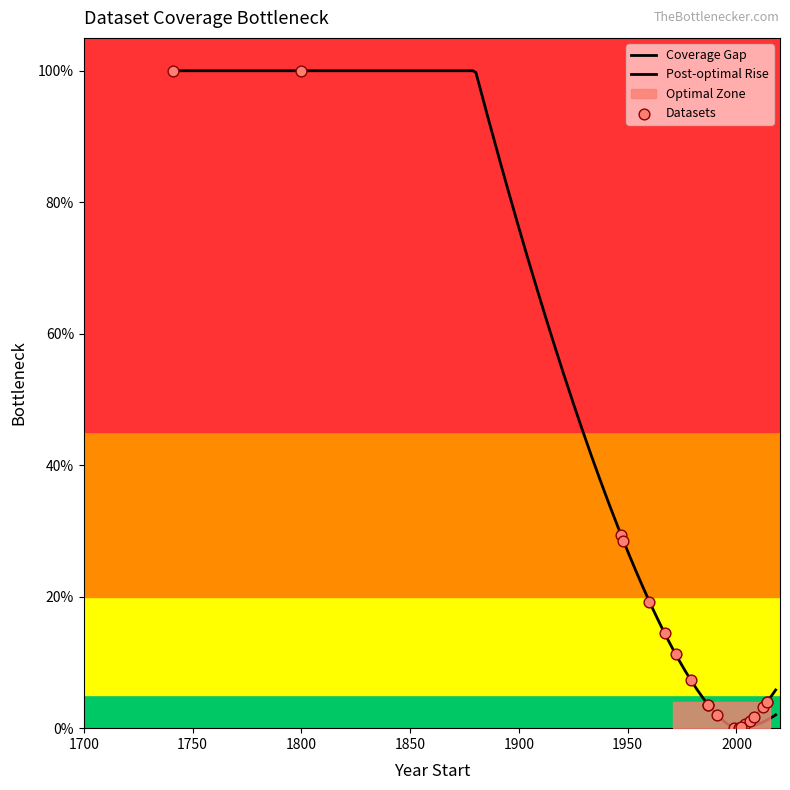

Which has a higher value, 2004 or 1960?

1960